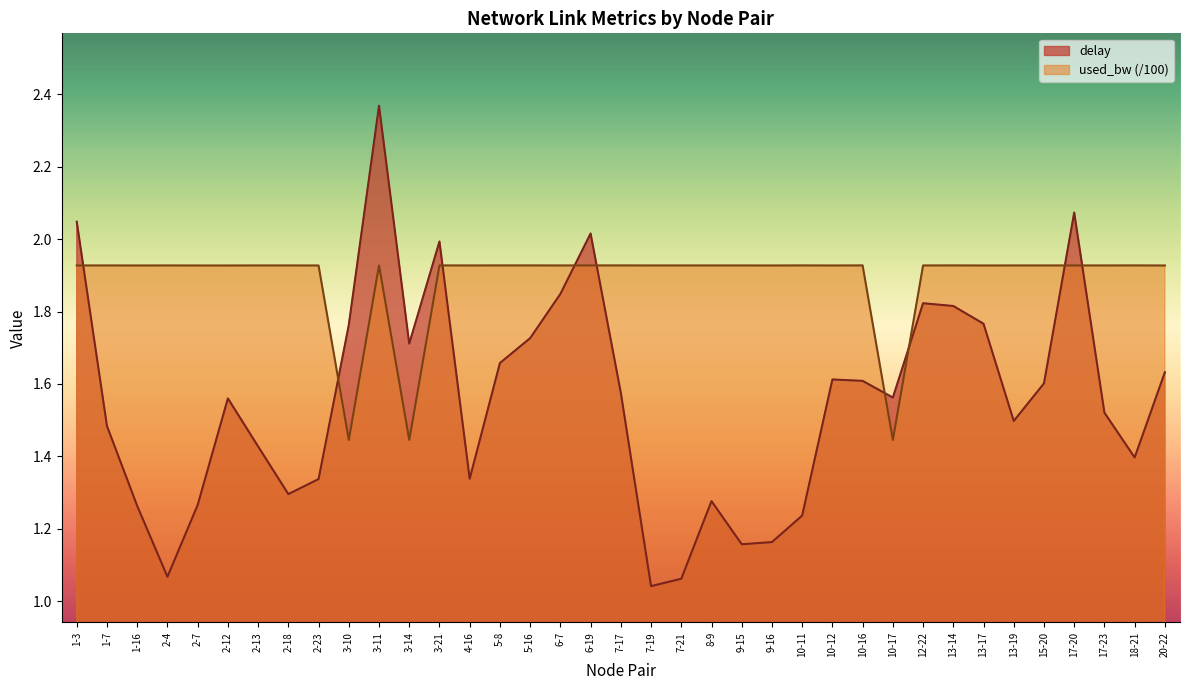

At which category is the sum across all series the highest?

3-11